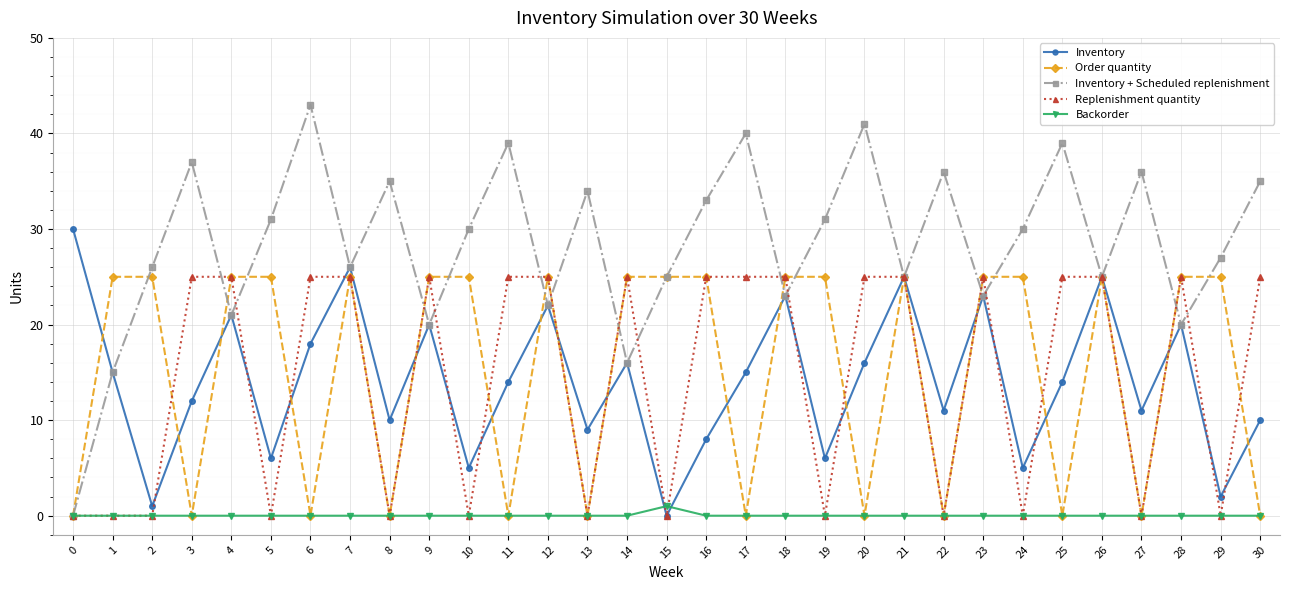

What is the approximate value of Inventory + Scheduled replenishment at 16, to the nearest 5?

35